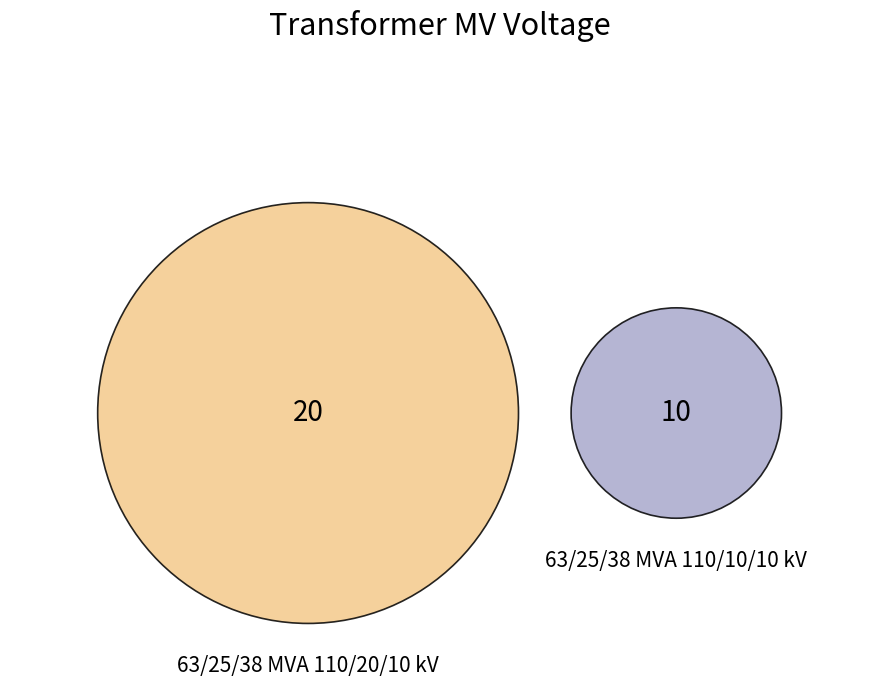

Is there a majority slice in this chart?

Yes